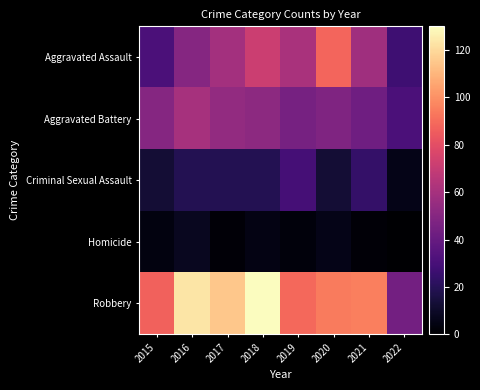

At how many categories does at least one series exceed 35?

8